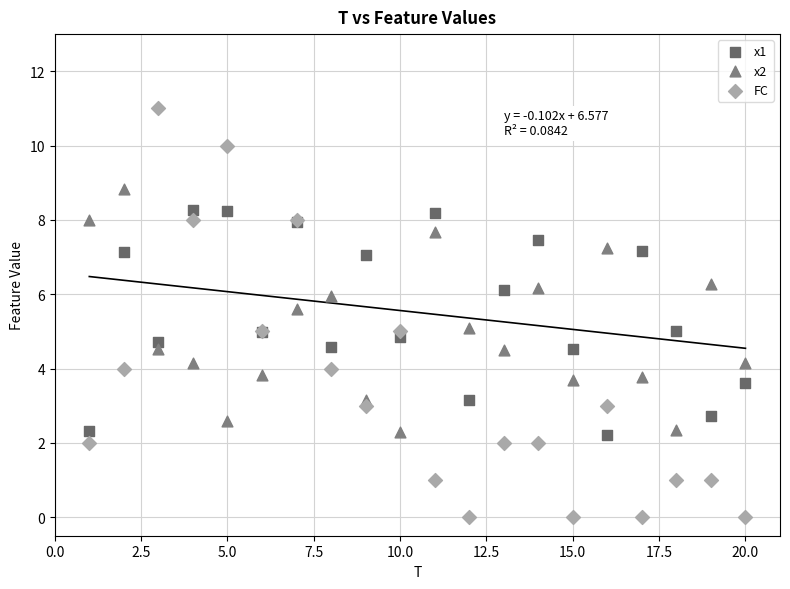

Which series has the widest spread of Y values?

FC